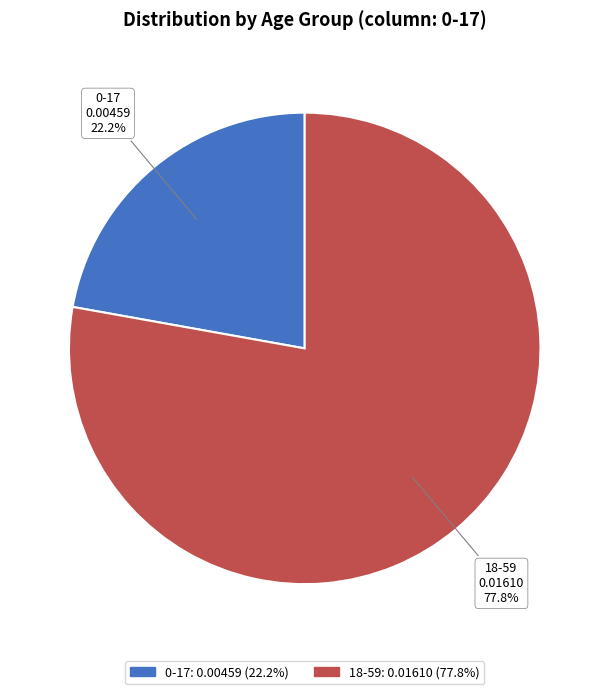

What percentage do 18-59 and 0-17 together represent?

100.0%